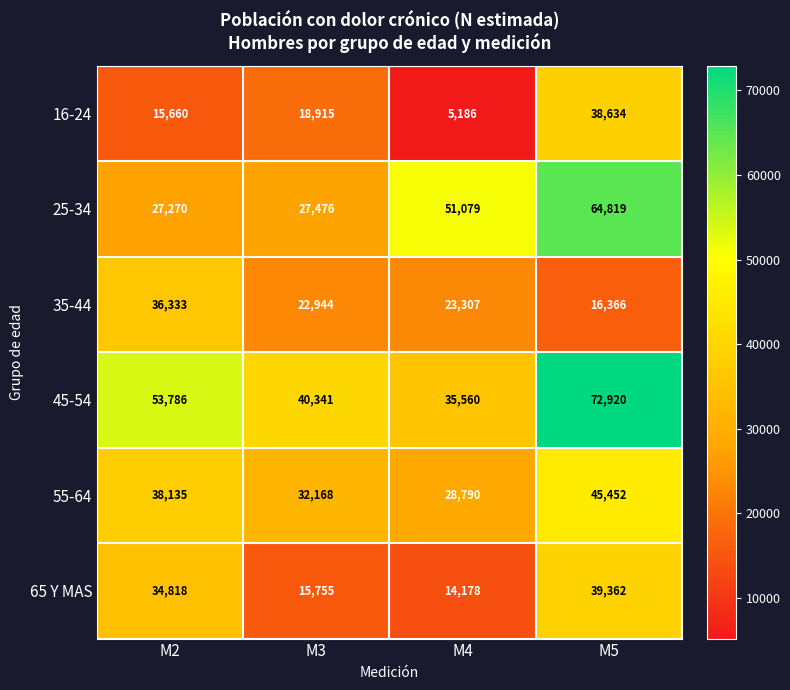

At how many categories does at least one series exceed 27932?

4